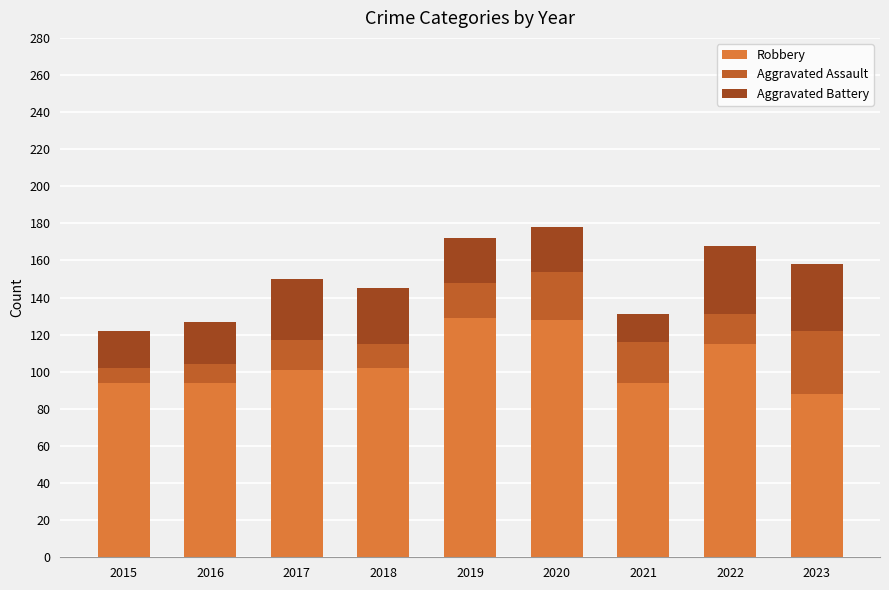

What is the total value across all series at 2017?

150